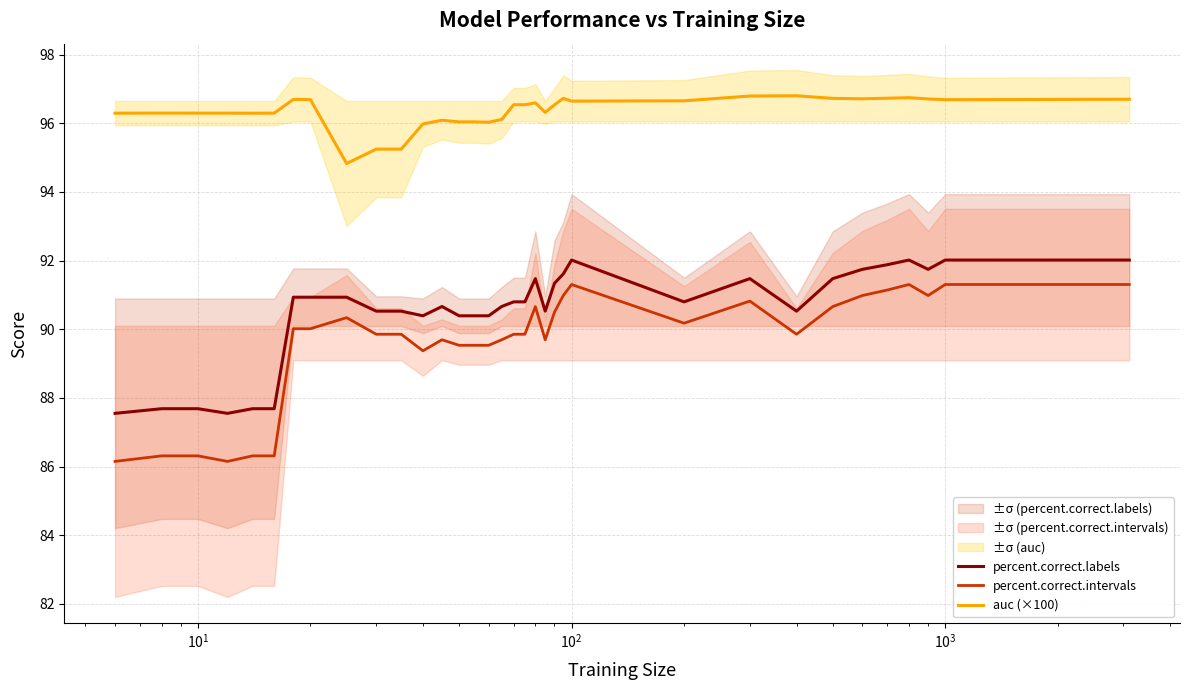

True or false: auc (×100) and percent.correct.labels intersect in this chart.

False